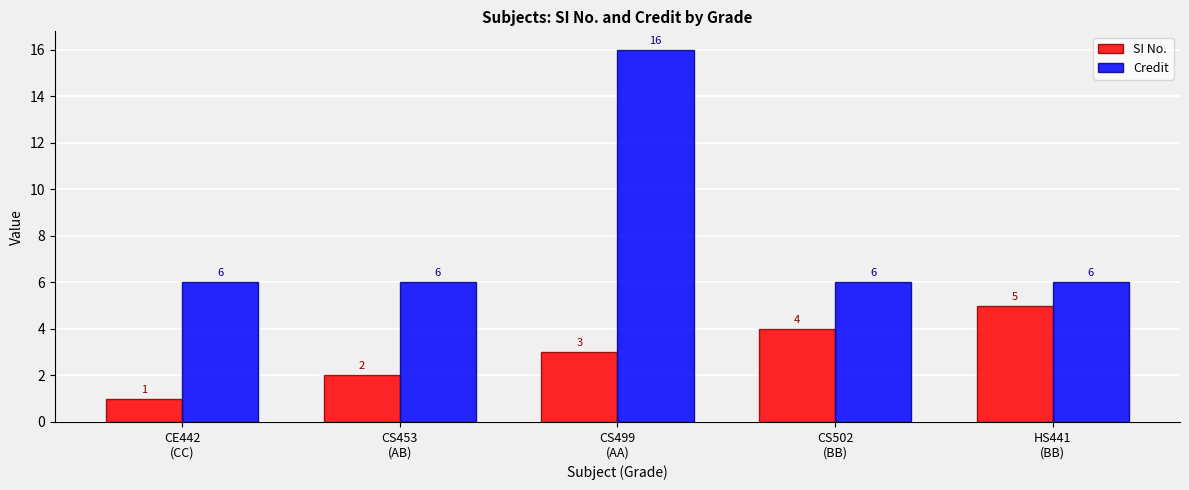

What is the difference between the Credit values at HS441
(BB) and CS499
(AA)?

10